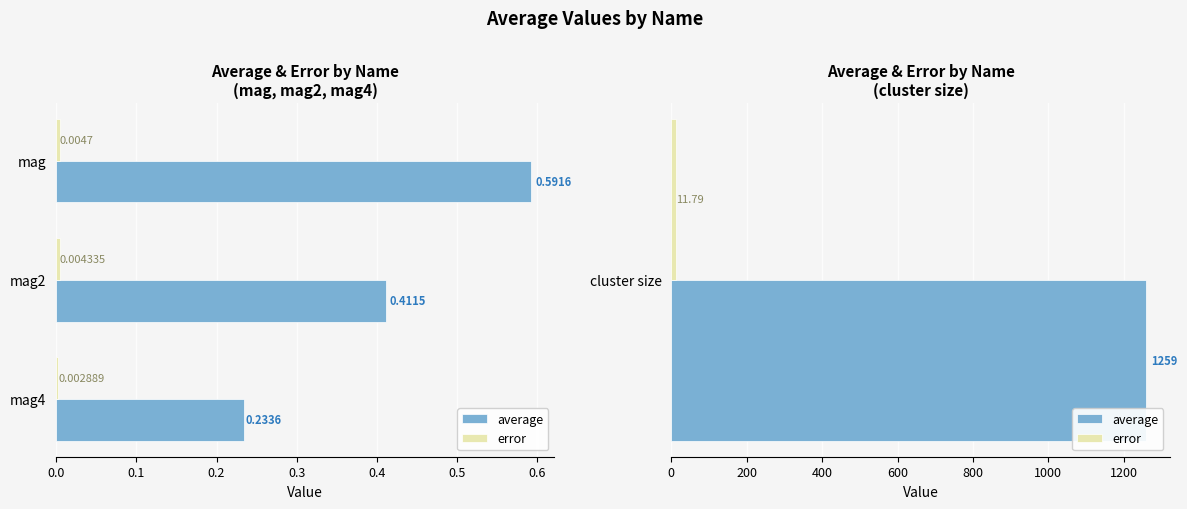

How many series are shown in this chart?

2